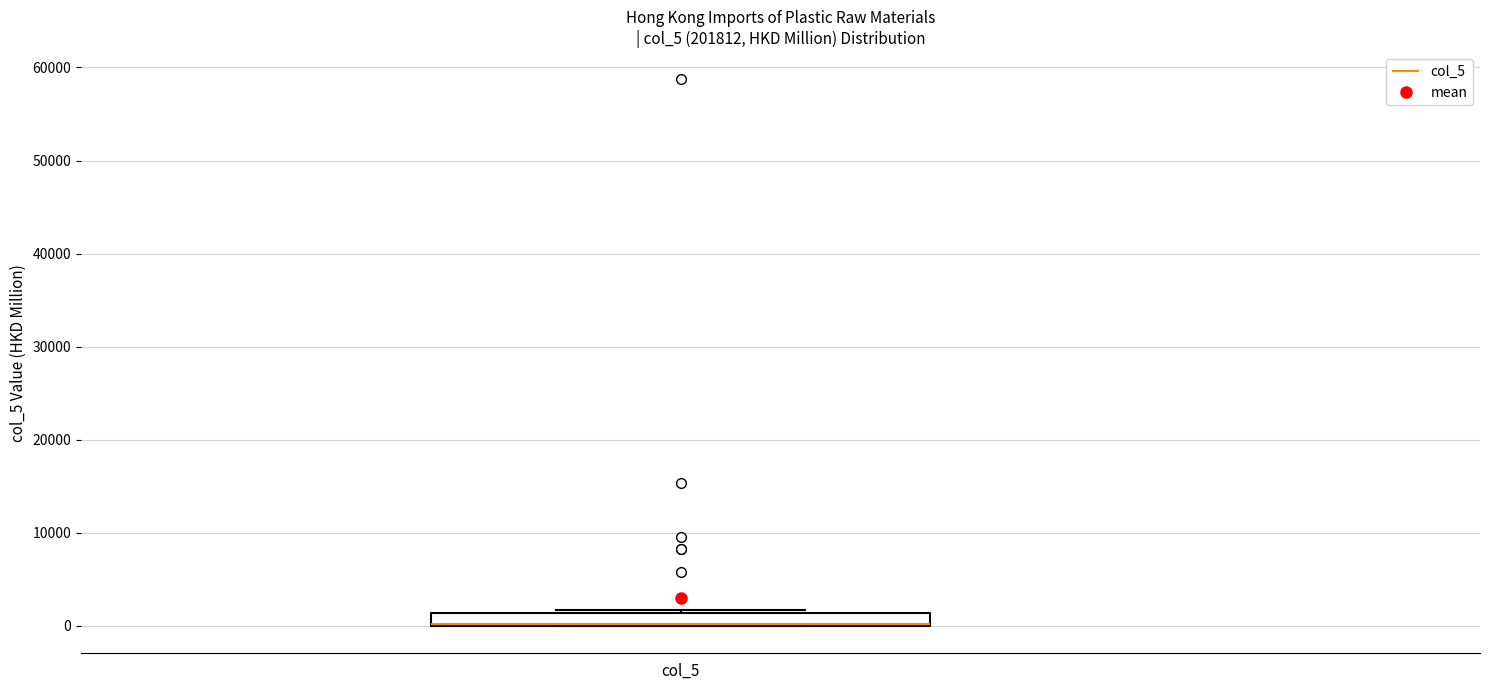

Where is the lower edge of the box for col_5 on the y-axis? The values are not printed on the chart, so give them approximately, as read against the axis.

0